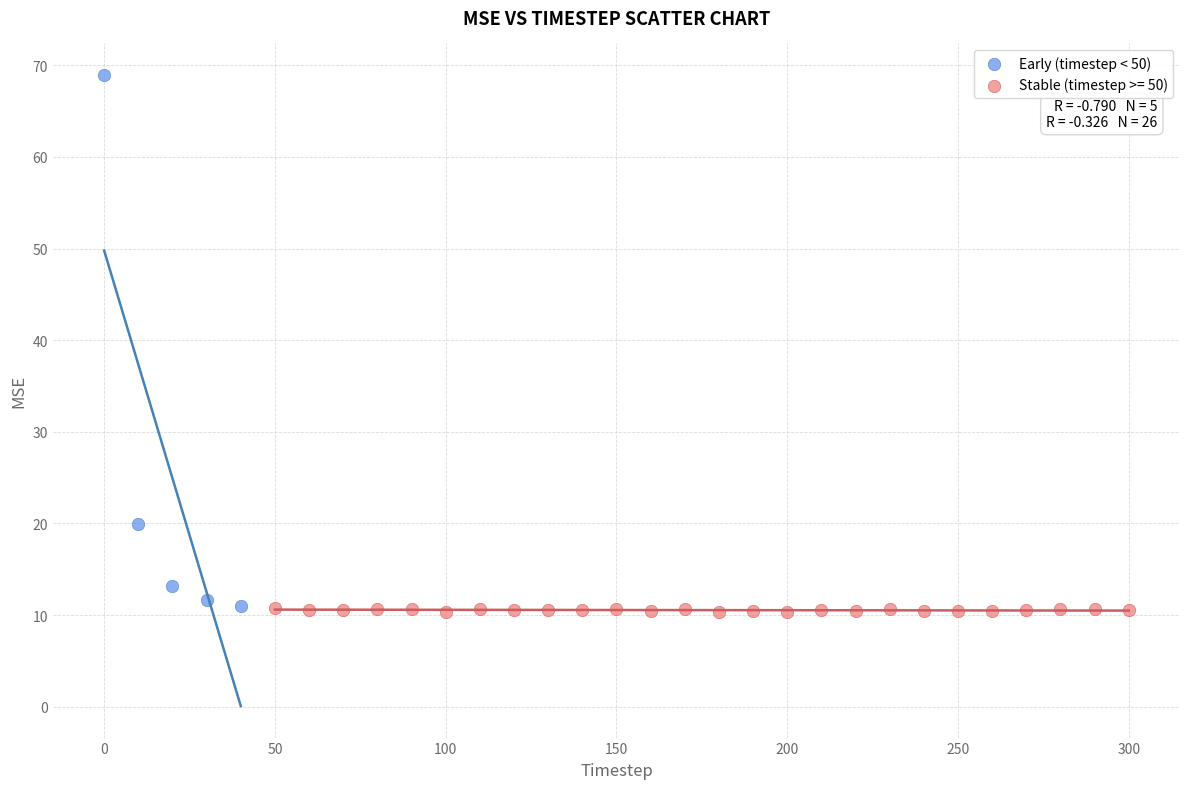

Which series has the largest Y range (max minus min)?

Early (timestep < 50)